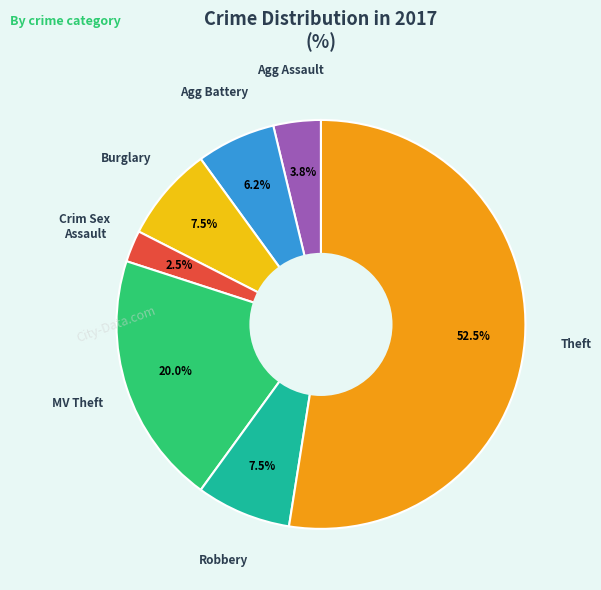

Is there a majority slice in this chart?

Yes